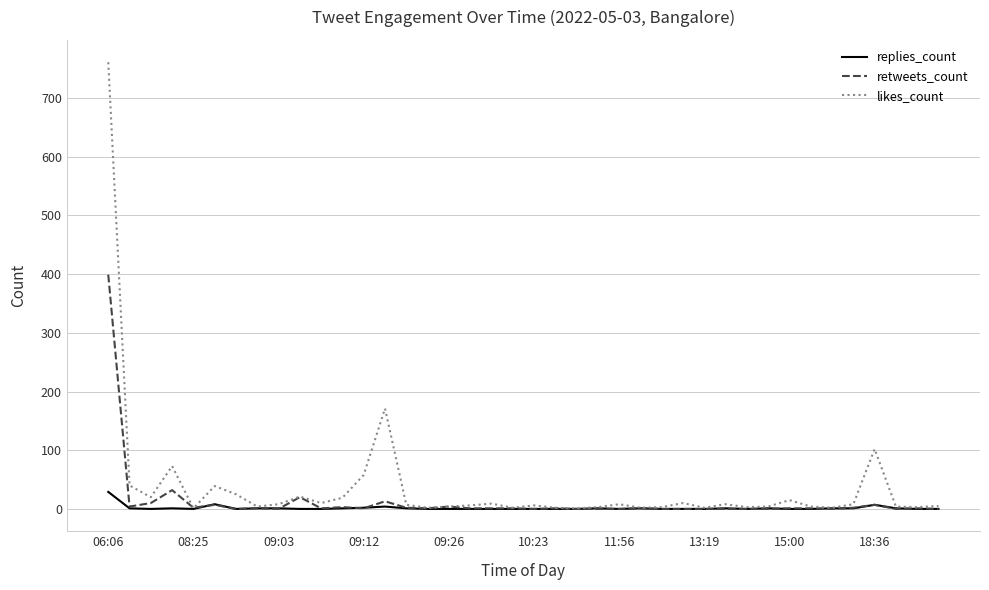

What is the highest value of the likes_count series?

761